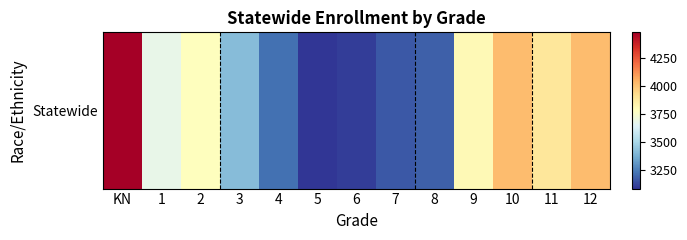

How many series are shown in this chart?

1